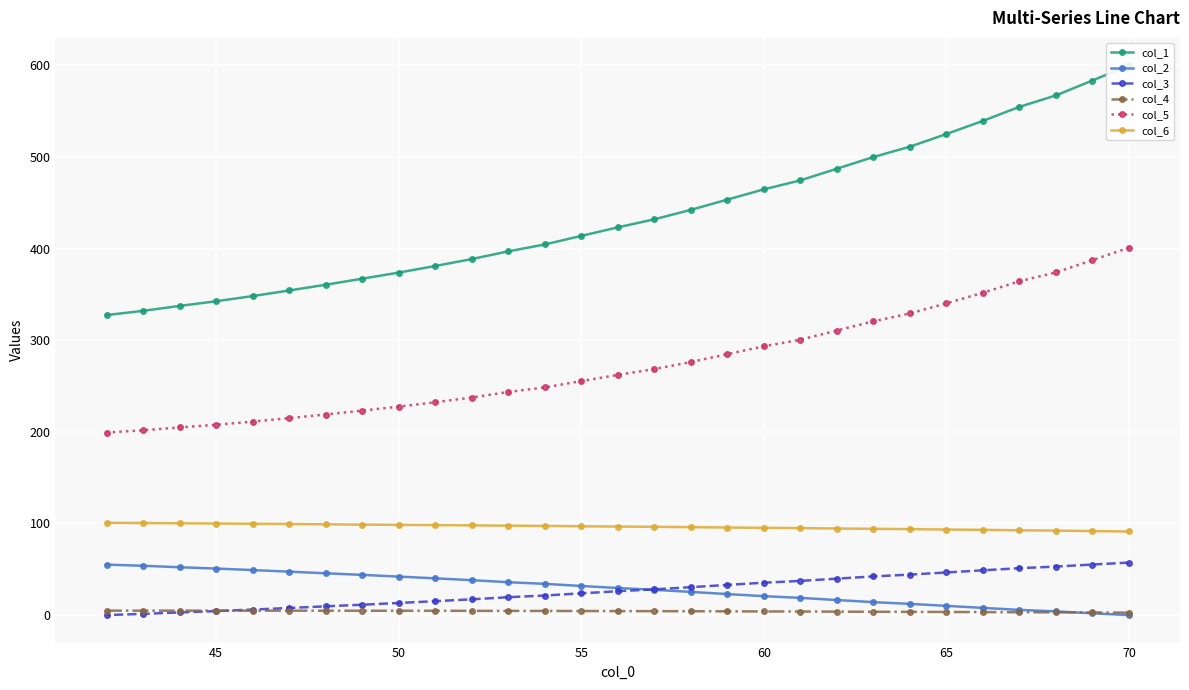

What is the value of the col_2 point at the 15th from the left?

29.6